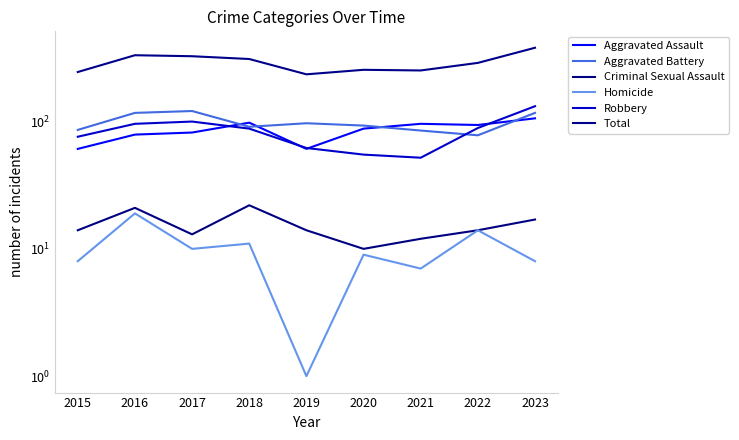

True or false: Aggravated Battery and Total intersect in this chart.

False